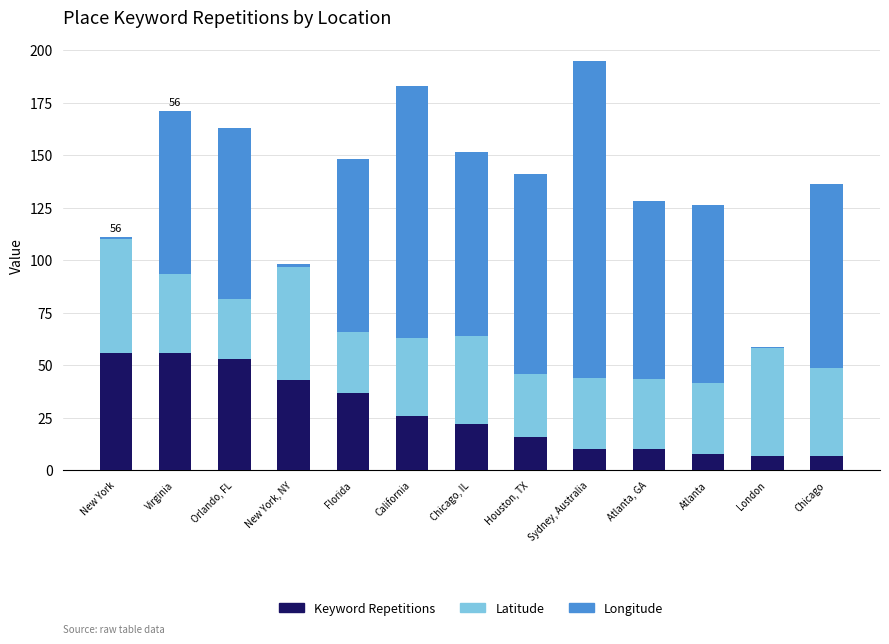

Is it true that Keyword Repetitions equals 56.0 at Virginia?

True